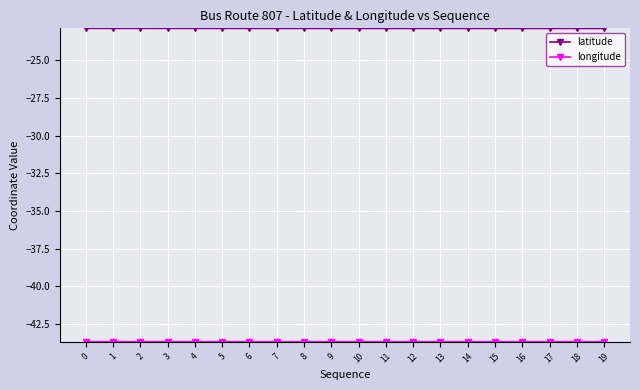

What is the difference between the highest and lowest values at 5?

20.8